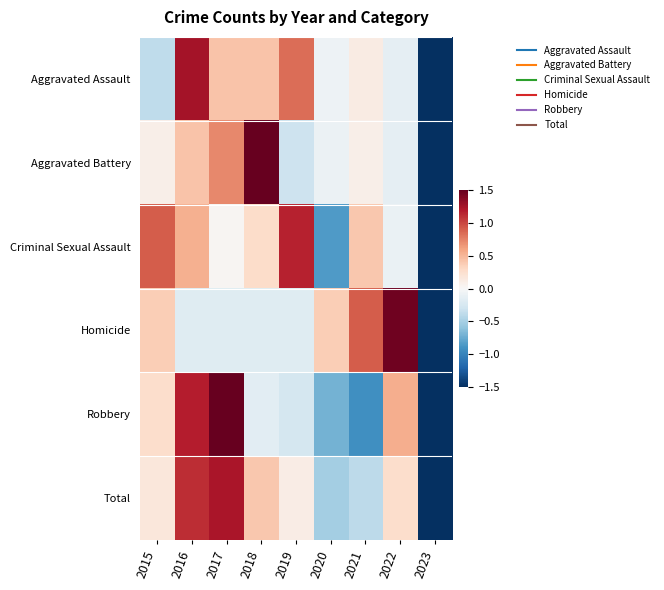

How many series are shown in this chart?

6